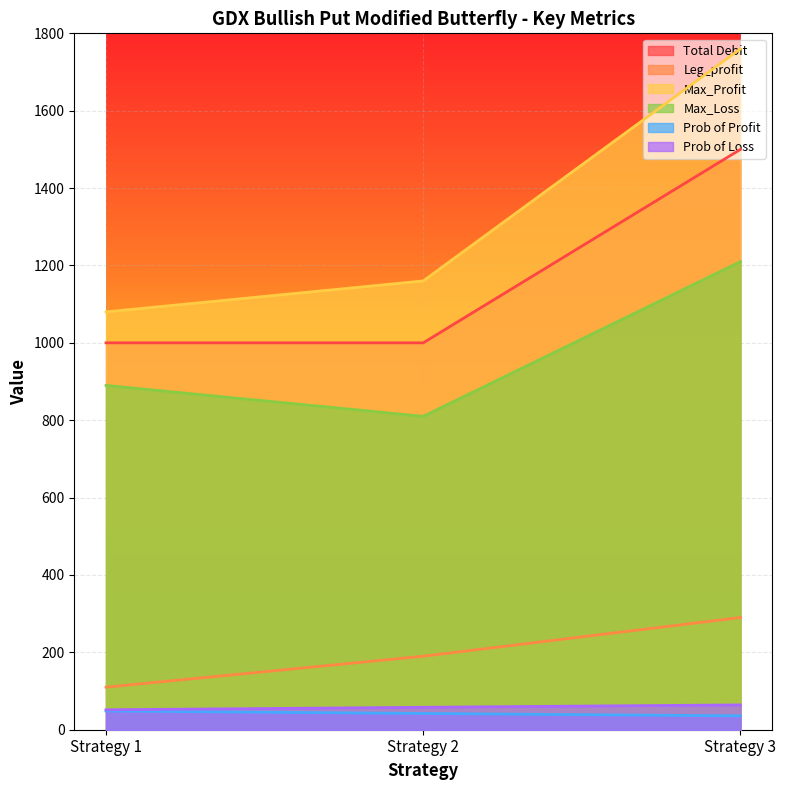

What is the sum of all Max_Profit values?

4000.0